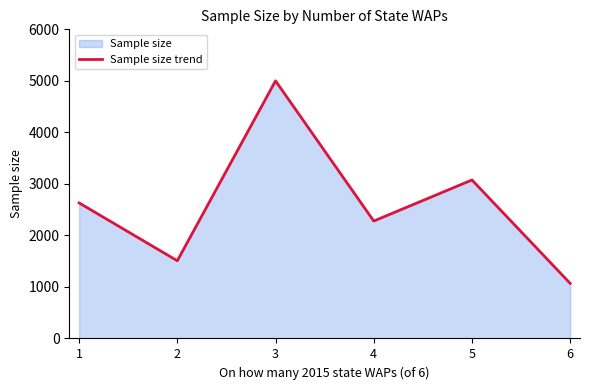

Count the number of categories in the chart.

6